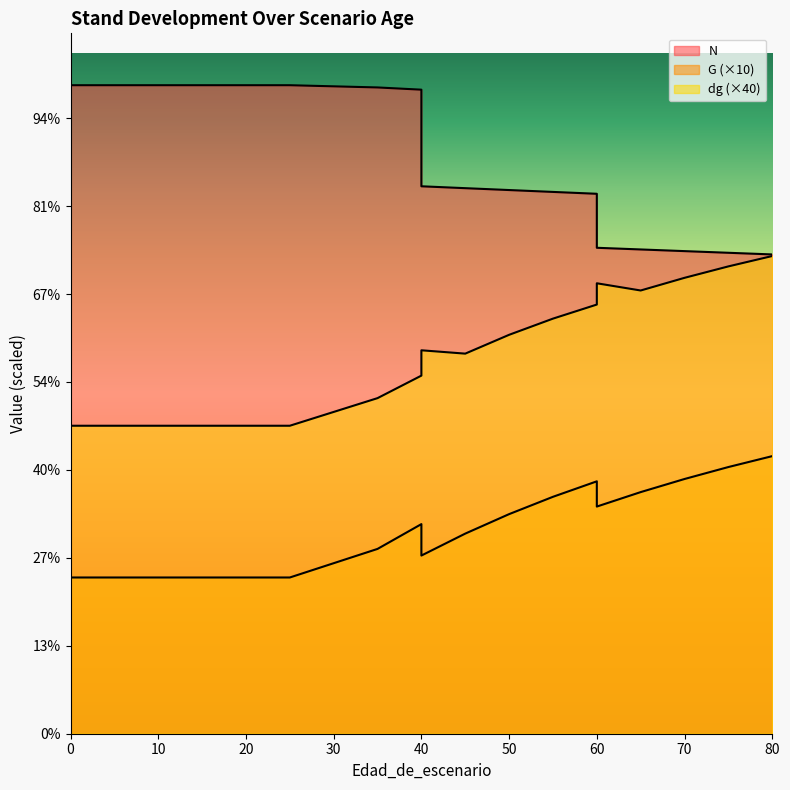

Read the N value at 70.

1097.5